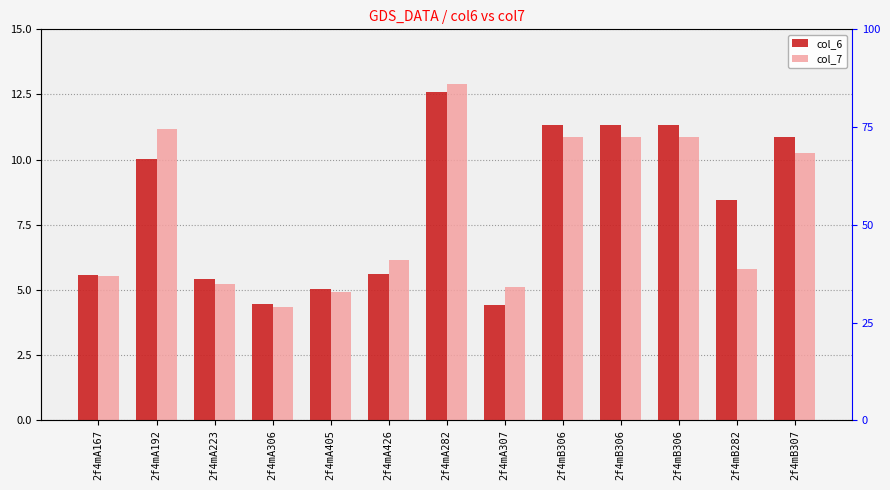

Reading left to right, transcribe all the data shown in this chart.

col_6: 5.6	10.0	5.4	4.5	5.0	5.6	12.6	4.4	11.3	11.3	11.3	8.5	10.9
col_7: 5.5	11.2	5.2	4.4	4.9	6.2	12.9	5.1	10.9	10.9	10.9	5.8	10.3